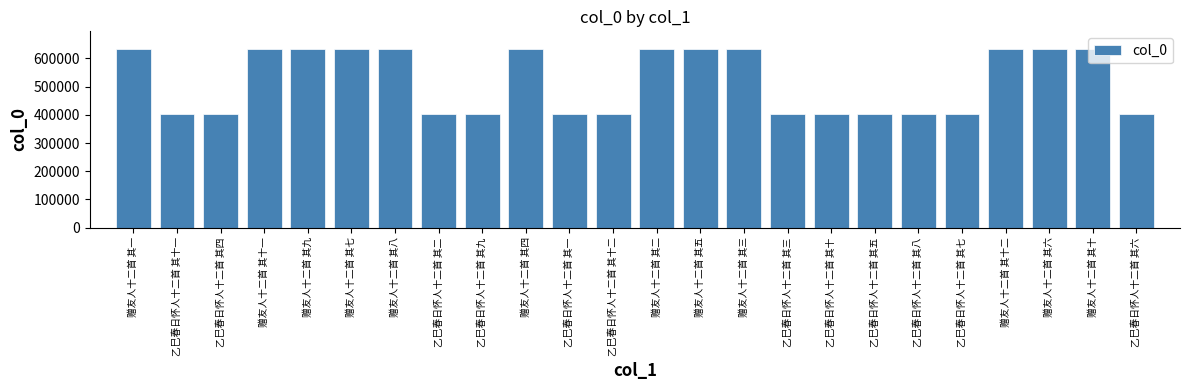

Does the chart contain any negative values?

No